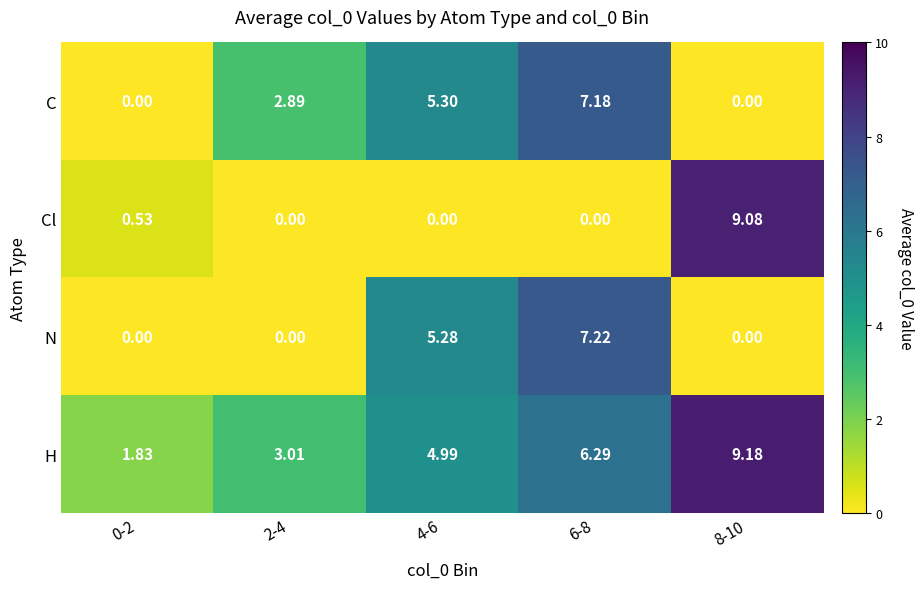

List the series in order of their overall mean, lowest first.

Cl, N, C, H